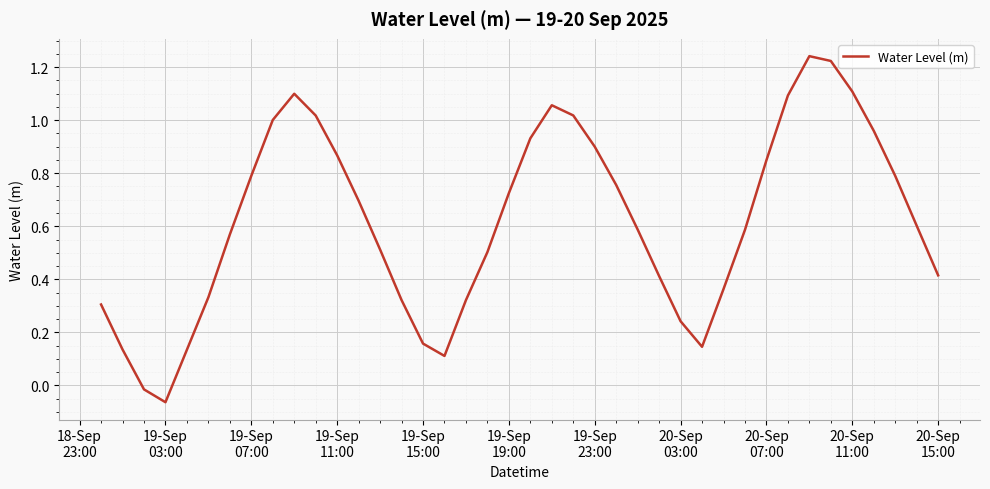

What is the difference between the maximum and minimum values?

1.3